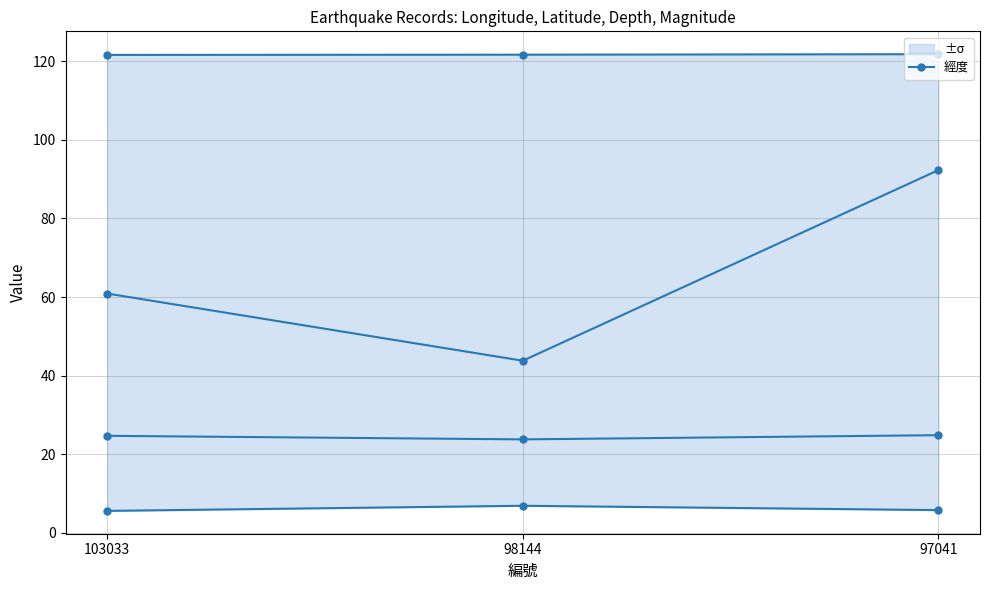

What is the total value across all series at 98144?

196.2